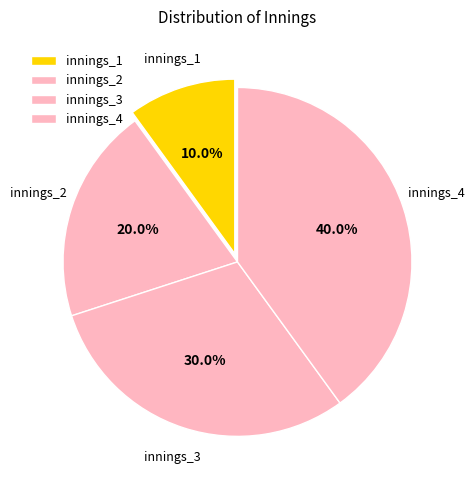

What portion of the pie excludes innings_1?

90.0%